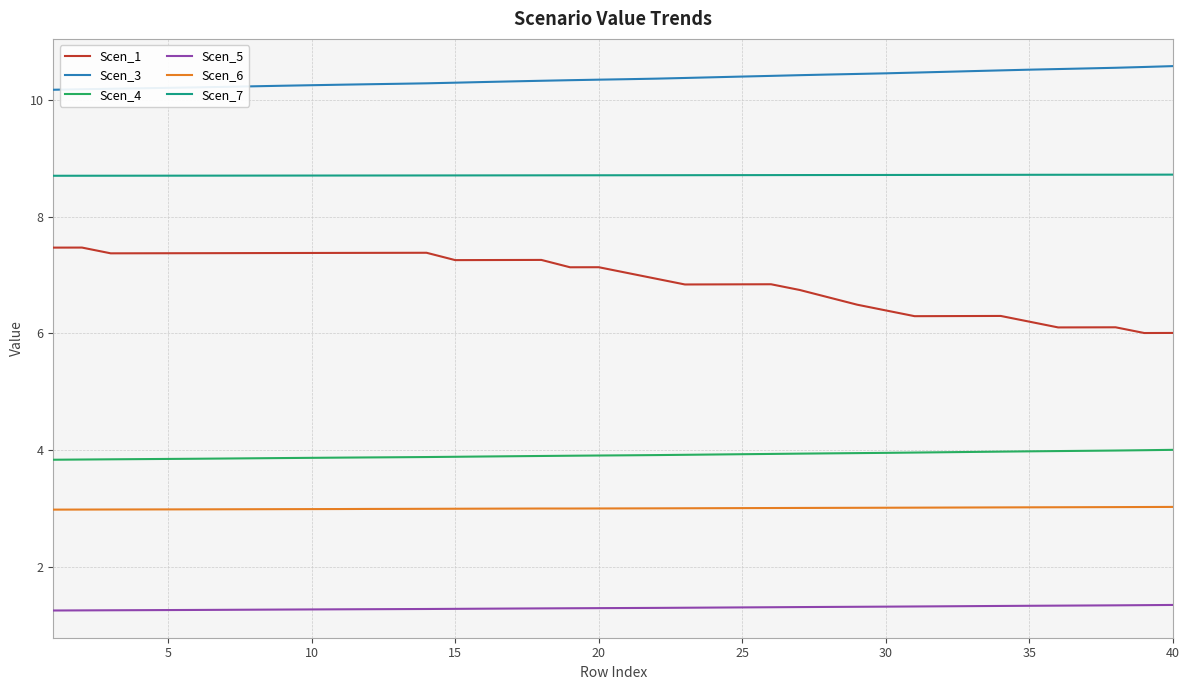

What is the average value of the Scen_7 series?

8.7